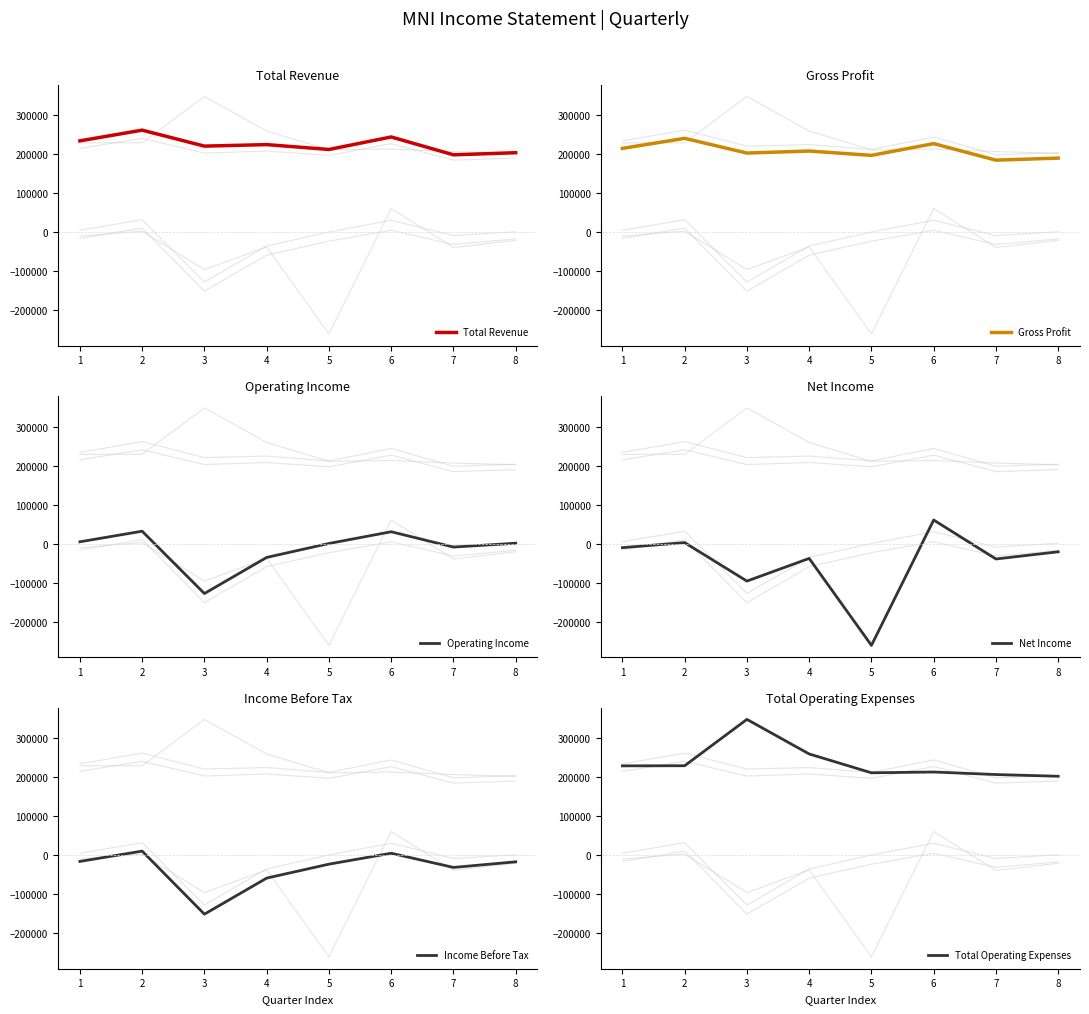

Reading left to right, what are all the values shown in this chart?

Total Revenue: 1=234700	2=262200	3=221200	4=225100	5=212600	6=244700	7=198900	8=204300
Gross Profit: 1=215400	2=241200	3=203400	4=208600	5=197500	6=227600	7=185200	8=190500
Operating Income: 1=5200	2=32400	3=-127500	4=-34900	5=900	6=31000	7=-8300	8=1500
Net Income: 1=-9800	2=3100	3=-95600	4=-37400	5=-260500	6=61100	7=-38900	8=-20400
Income Before Tax: 1=-15700	2=10800	3=-151000	4=-58500	5=-22700	6=5300	7=-31100	8=-16700
Total Operating Expenses: 1=229500	2=229800	3=348700	4=260000	5=211700	6=213700	7=207200	8=202800